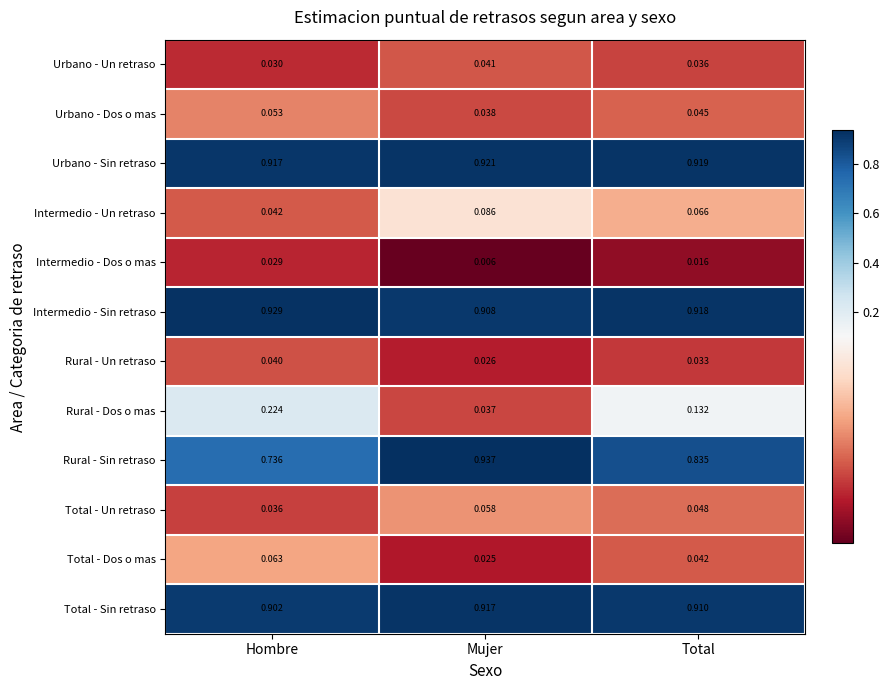

At which label does Total - Un retraso reach its peak?

Mujer